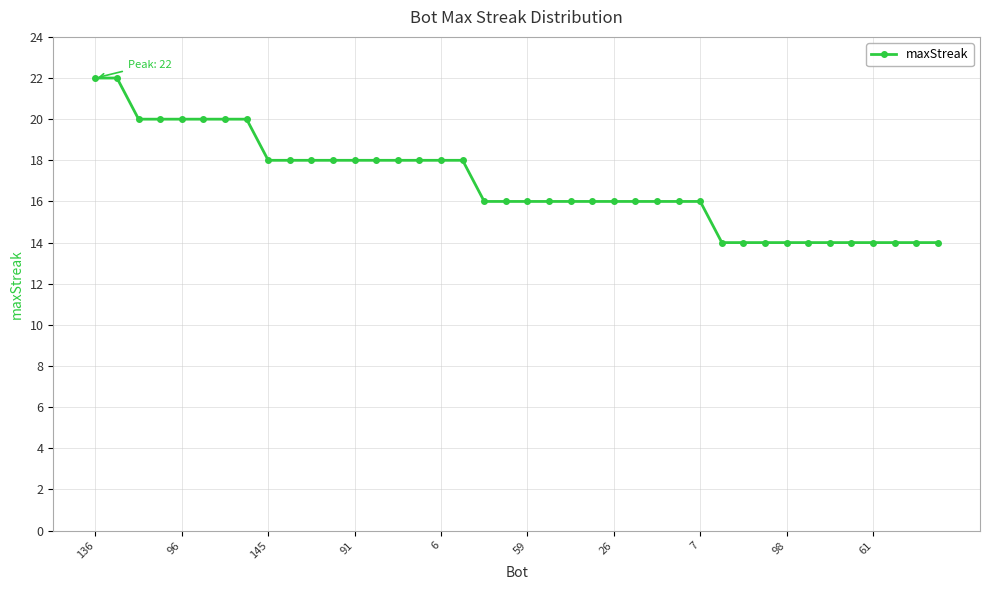

What is the value of the 10th point from the left?

18